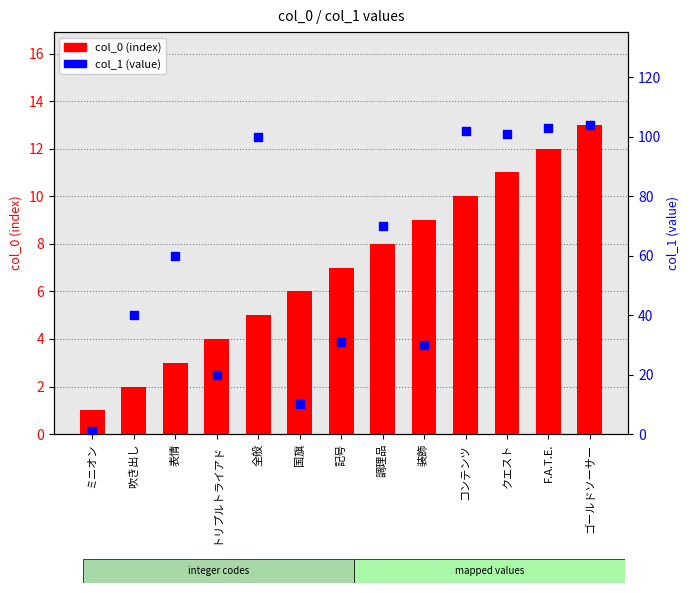

Which series reaches the maximum Y coordinate?

col_1 (value)